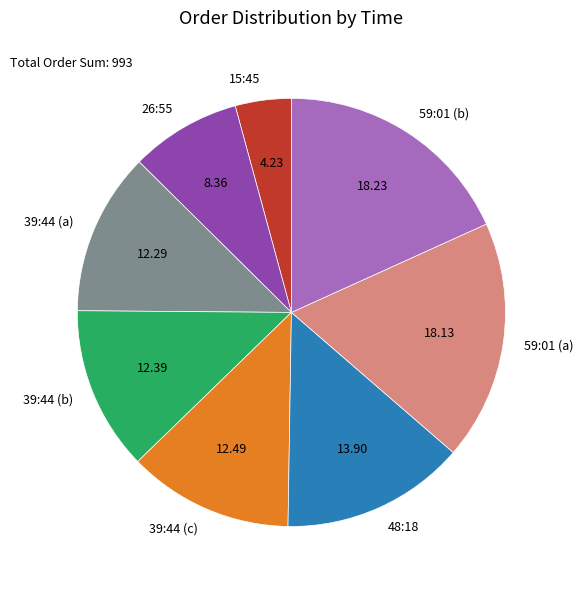

Do 39:44 (a) and 59:01 (b) together represent more than half of the pie?

No